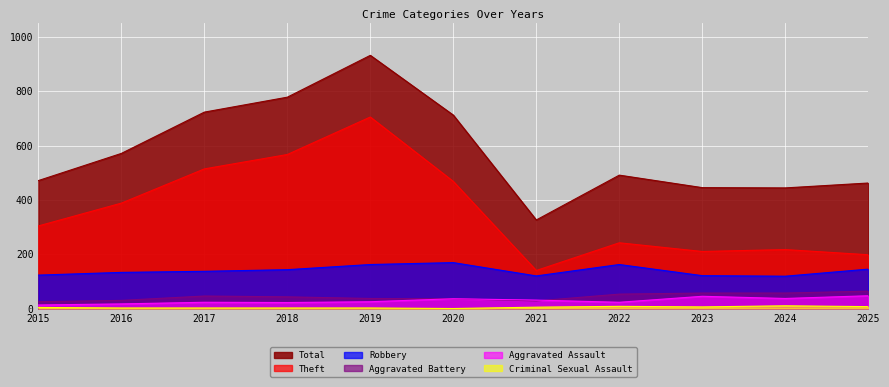

Between 2022 and 2018, which is larger?

2018